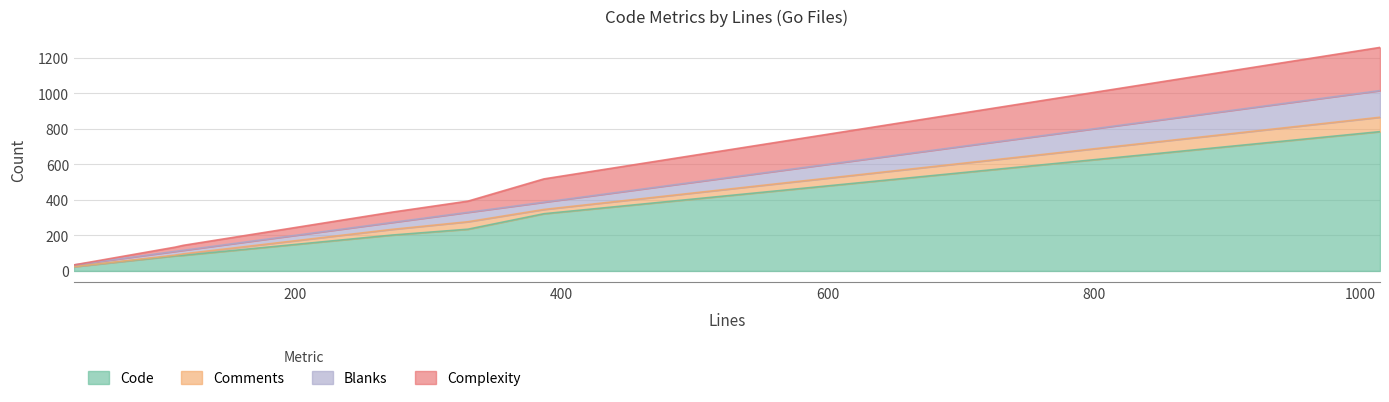

How many values in the Complexity series exceed 331?

3